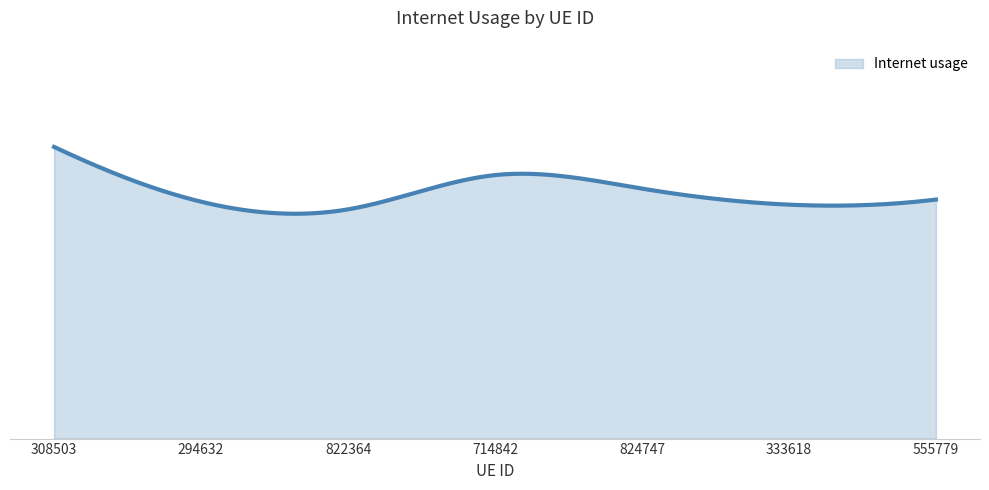

Is this an area chart (filled region under the line)?

Yes